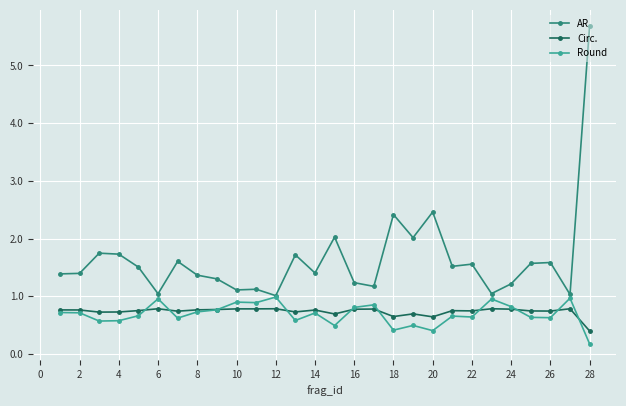

True or false: Circ. has more than 0 points higher than both neighbors.

True